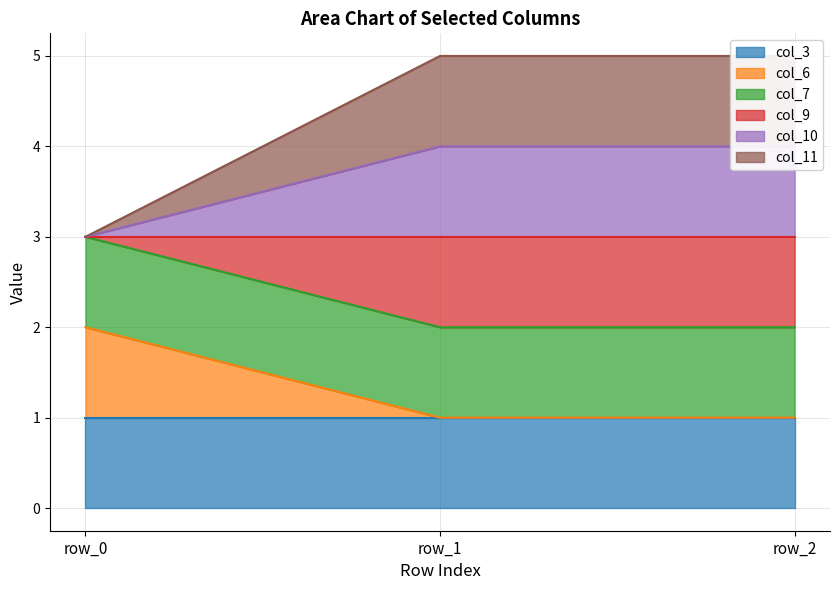

The col_6 series shows 1 at row_1. True or false?

True